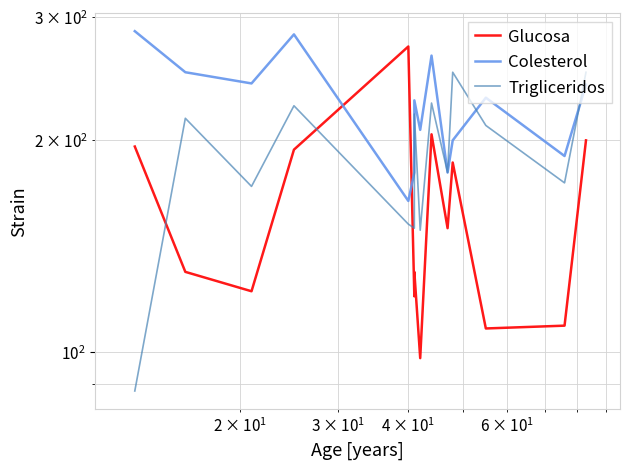

Which series has the widest spread of values?

Glucosa